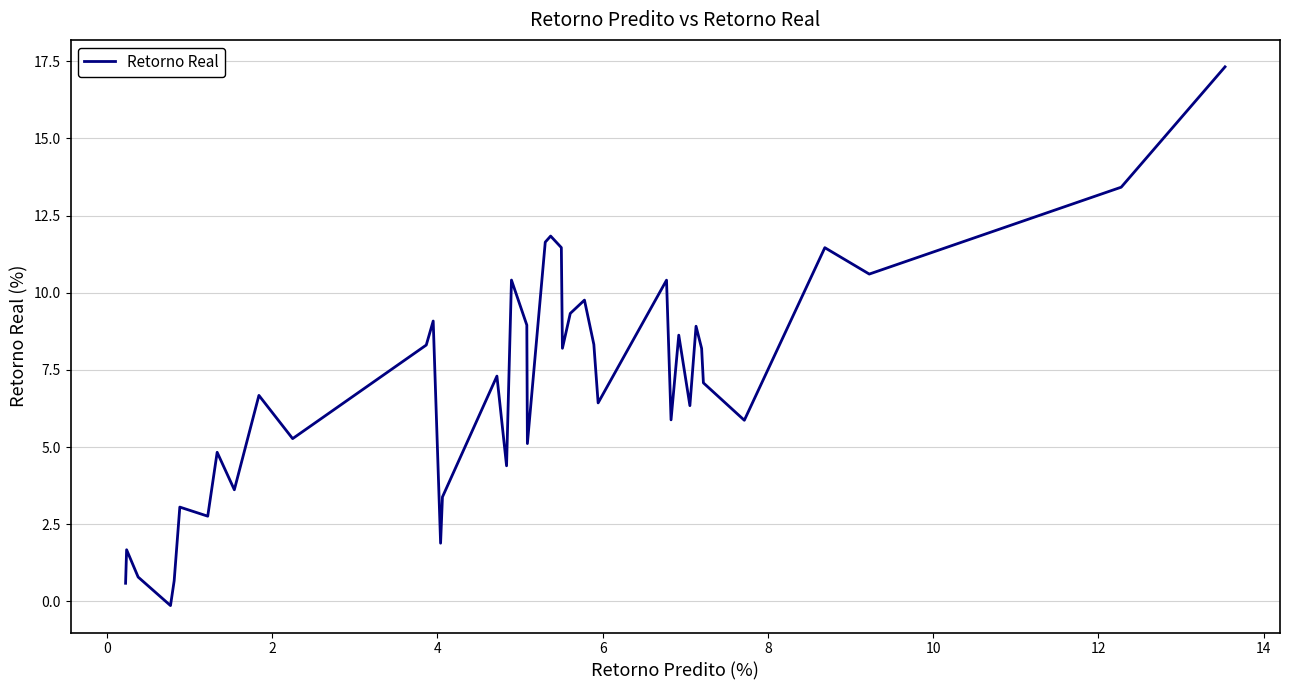

What is the difference between the maximum and minimum values?

17.5